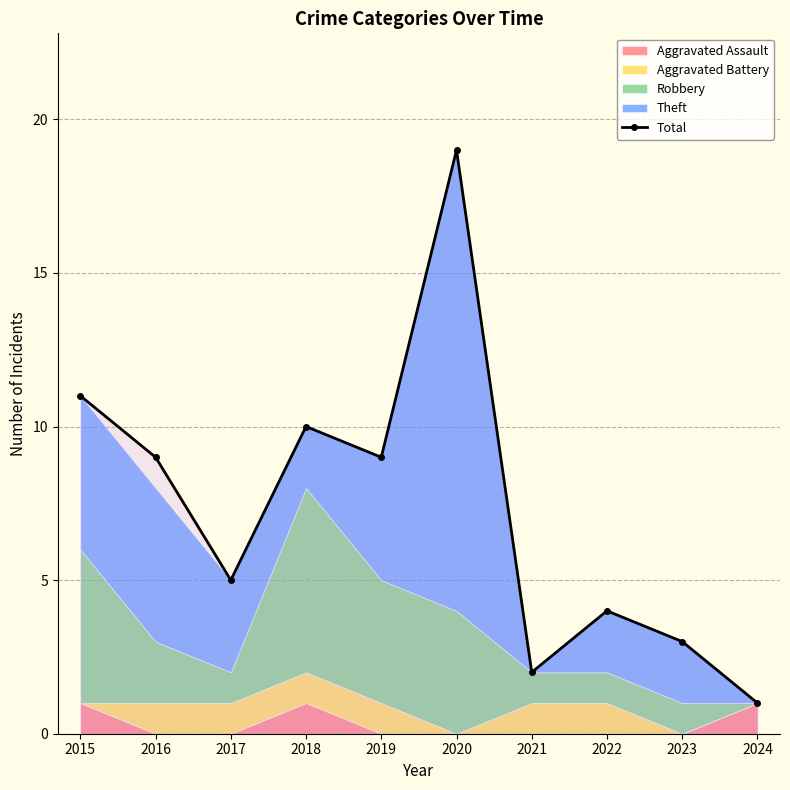

Which category has the lowest value across all series?

2024